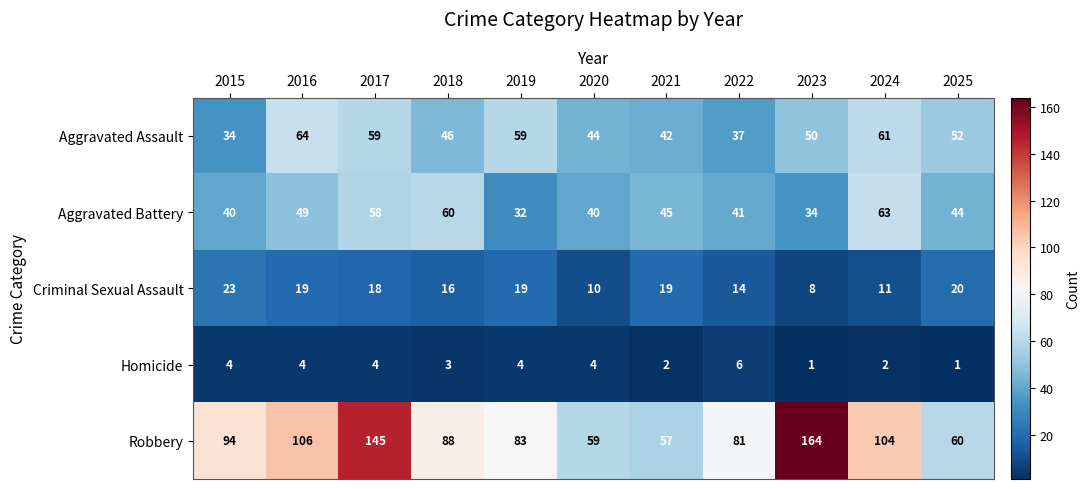

What is the lowest value of the Criminal Sexual Assault series?

8